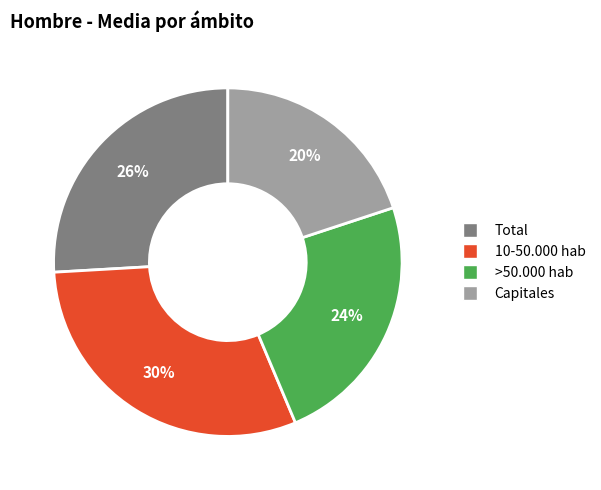

Rank the categories by value from lowest to highest.

Capitales, >50.000 hab, Total, 10-50.000 hab